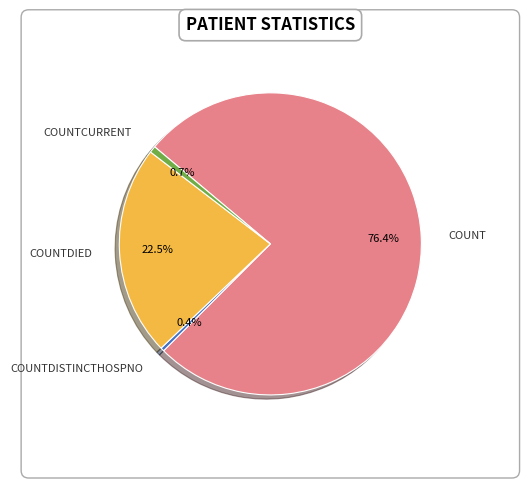

Is there a majority slice in this chart?

Yes